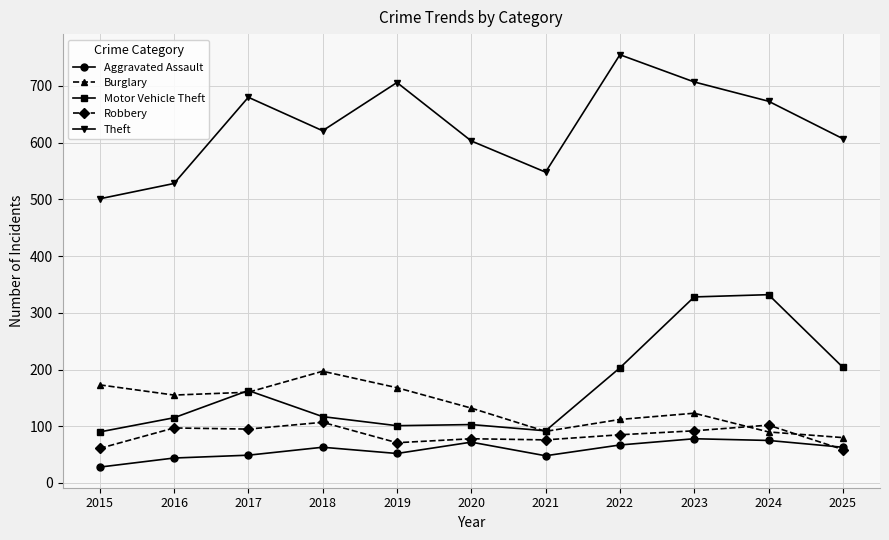

What is the lowest value of the Burglary series?

80